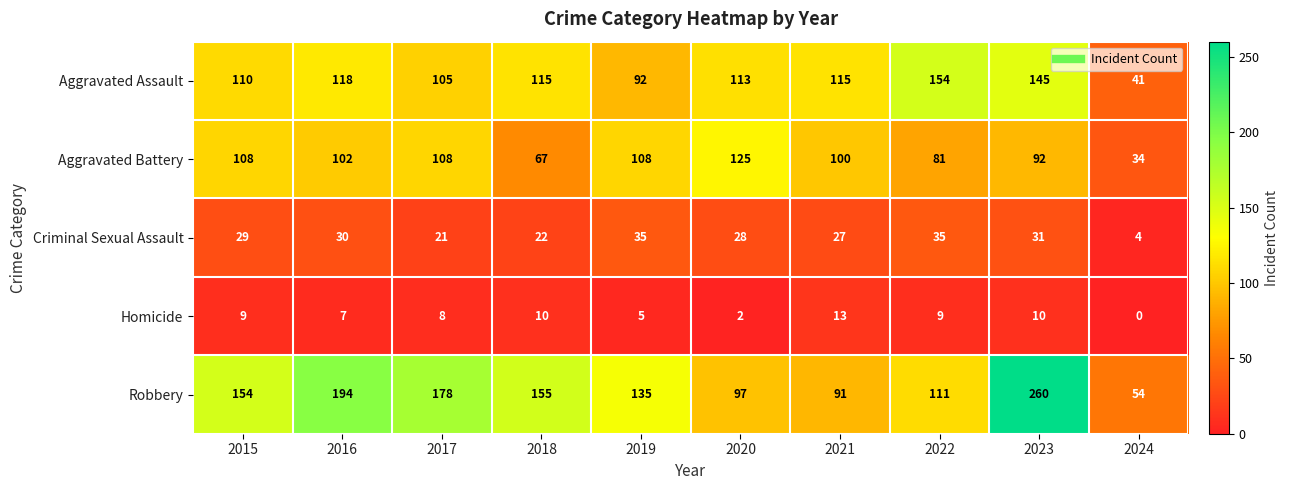

At 2023, list the series in order from smallest to largest.

Homicide, Criminal Sexual Assault, Aggravated Battery, Aggravated Assault, Robbery